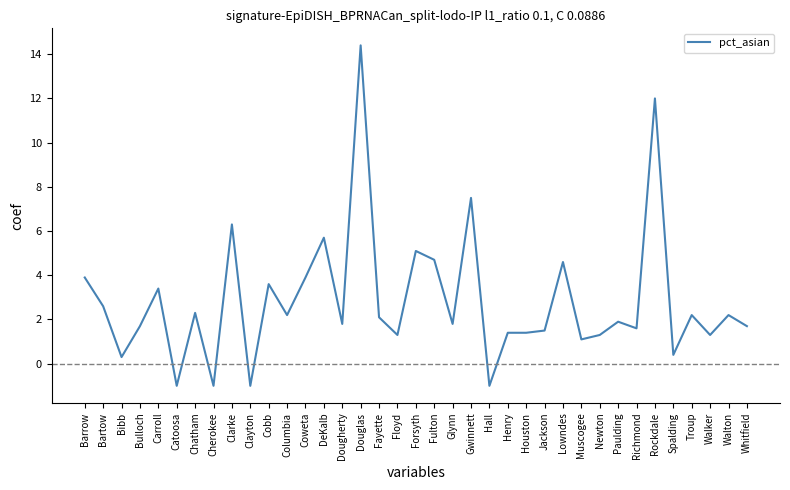

The value at Houston is 2.2. True or false?

False